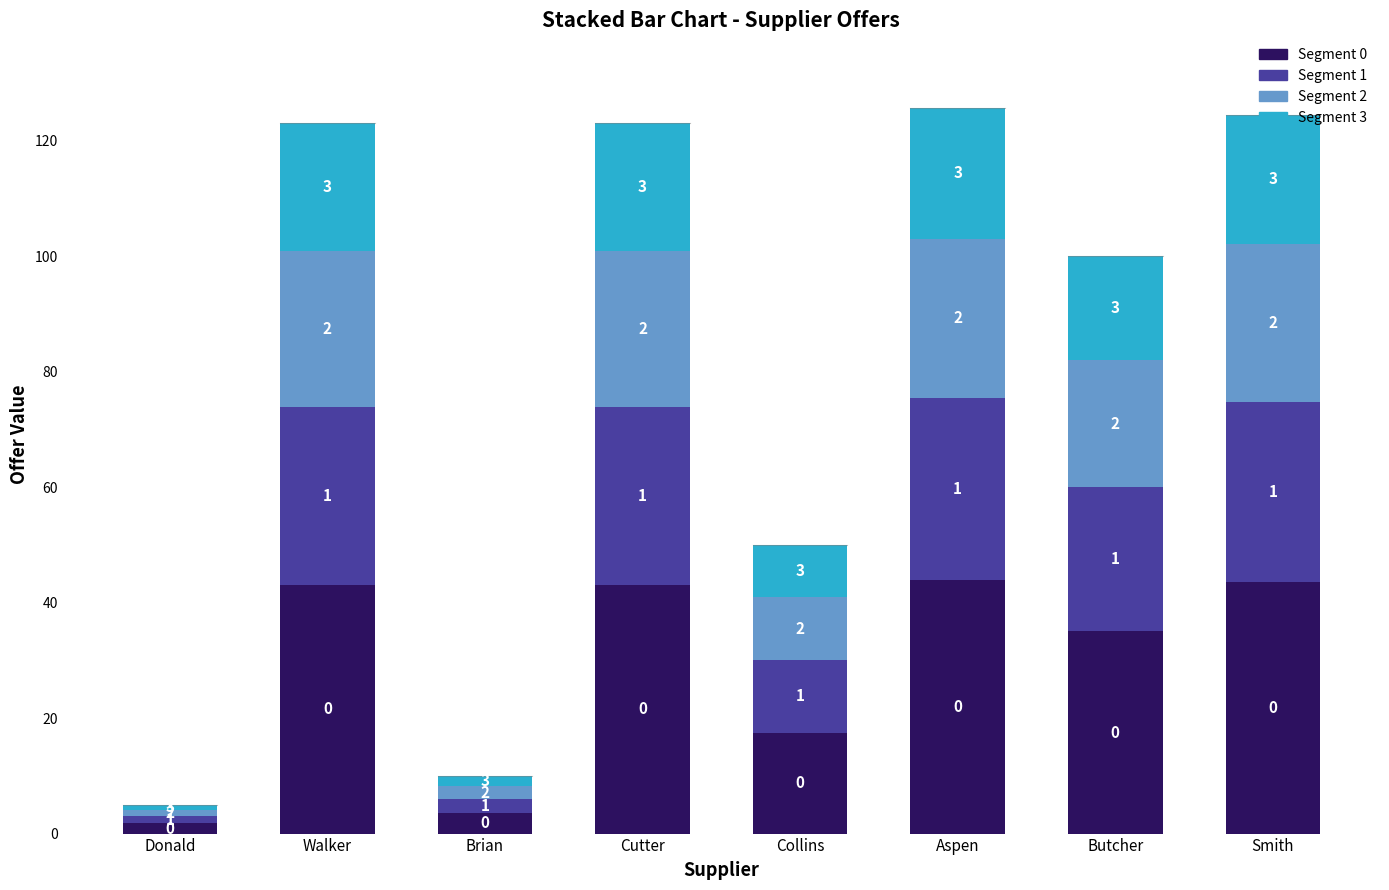

What position from the right is Butcher?

2